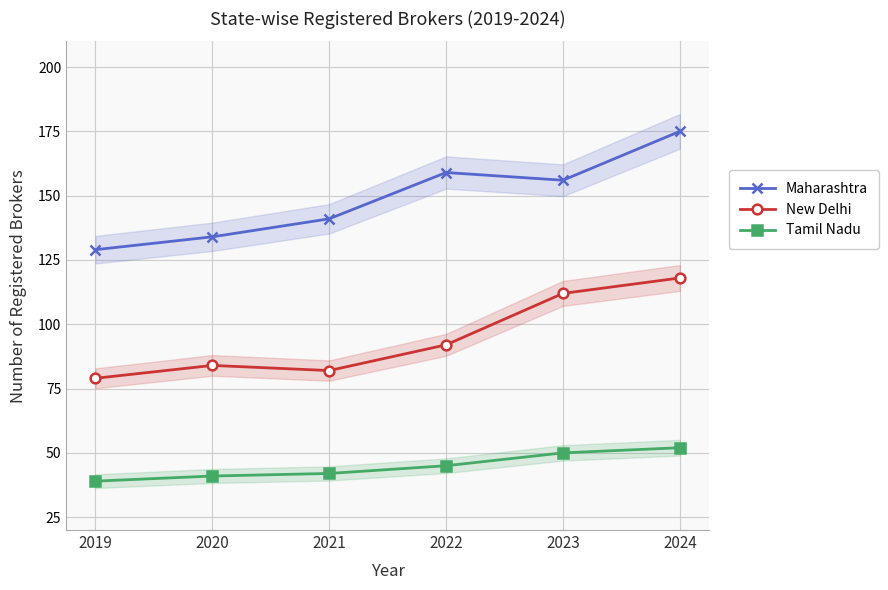

At which label does Tamil Nadu first exceed 45?

2023